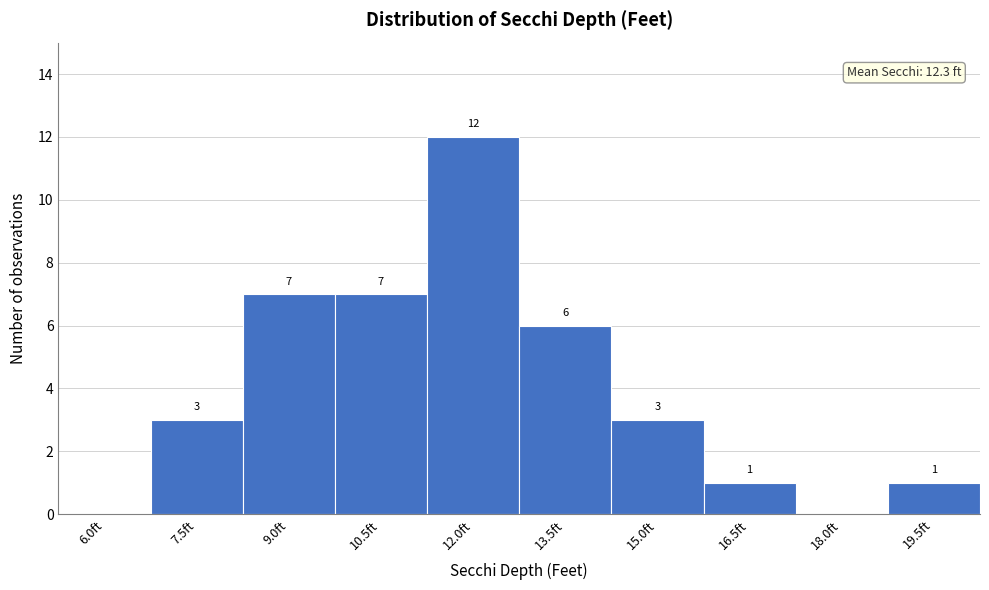

Reading right to left, list all the values displayed in this chart.

19.5ft=1	18.0ft=0	16.5ft=1	15.0ft=3	13.5ft=6	12.0ft=12	10.5ft=7	9.0ft=7	7.5ft=3	6.0ft=0